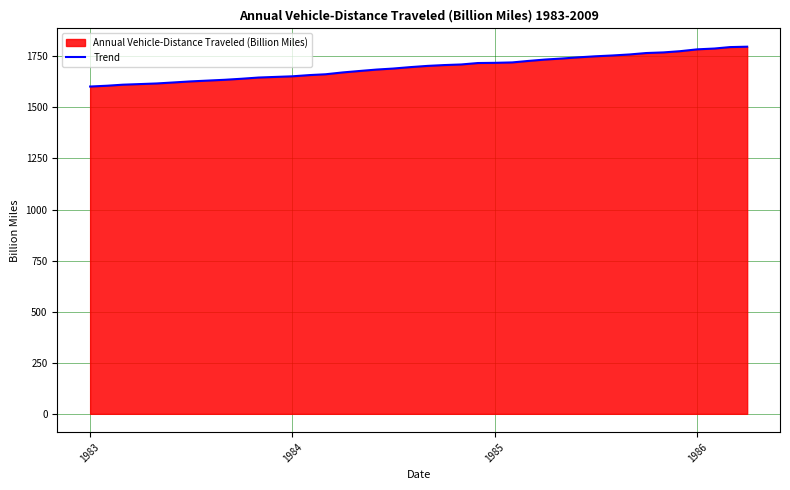

Approximately how many times larger is the value at 1985 compared to 1984?

1.0